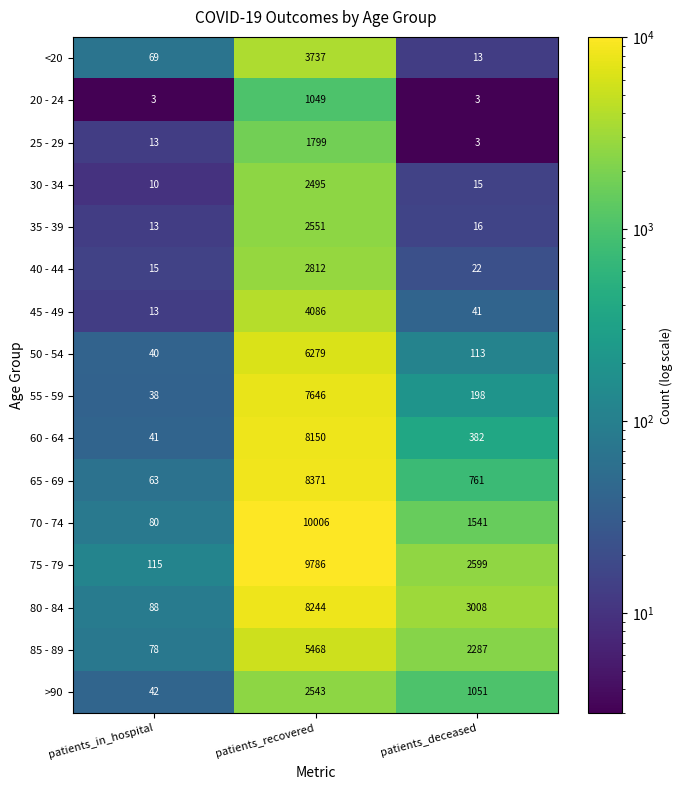

Where is 25 - 29 nearest to the value 901?

patients_in_hospital